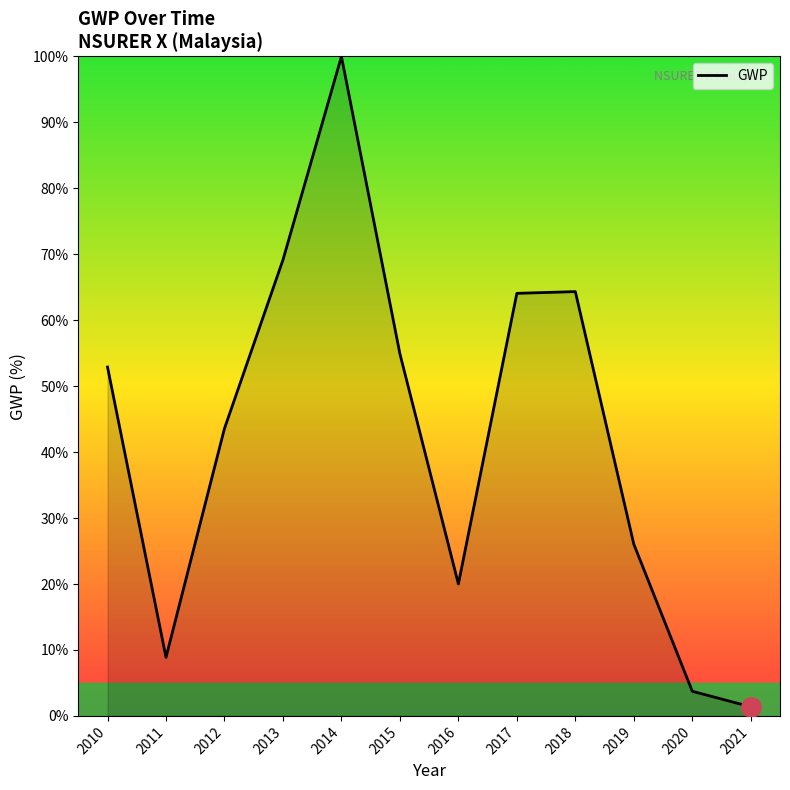

Where is the data nearest to the value 50?

2010